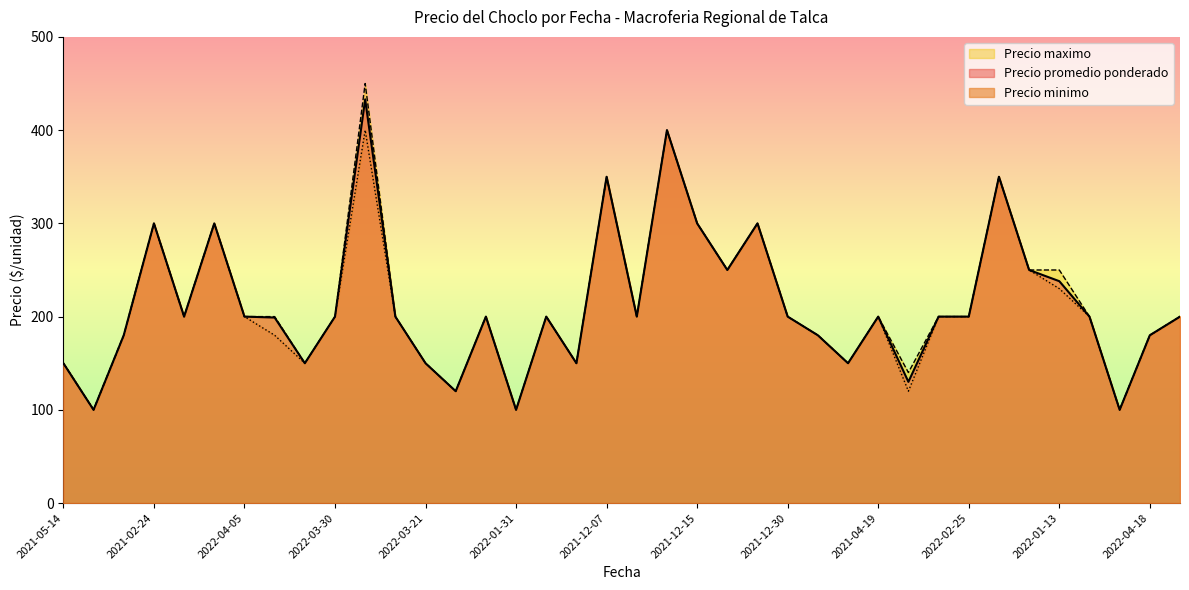

What is the maximum value shown in the chart?

450